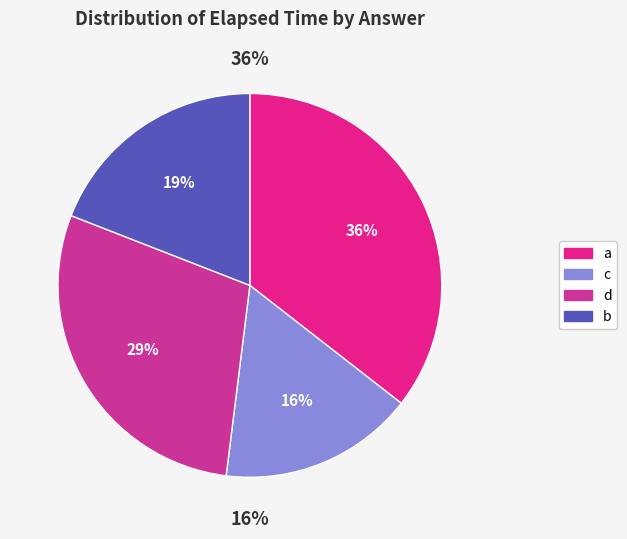

What portion of the pie excludes b?

80.9%